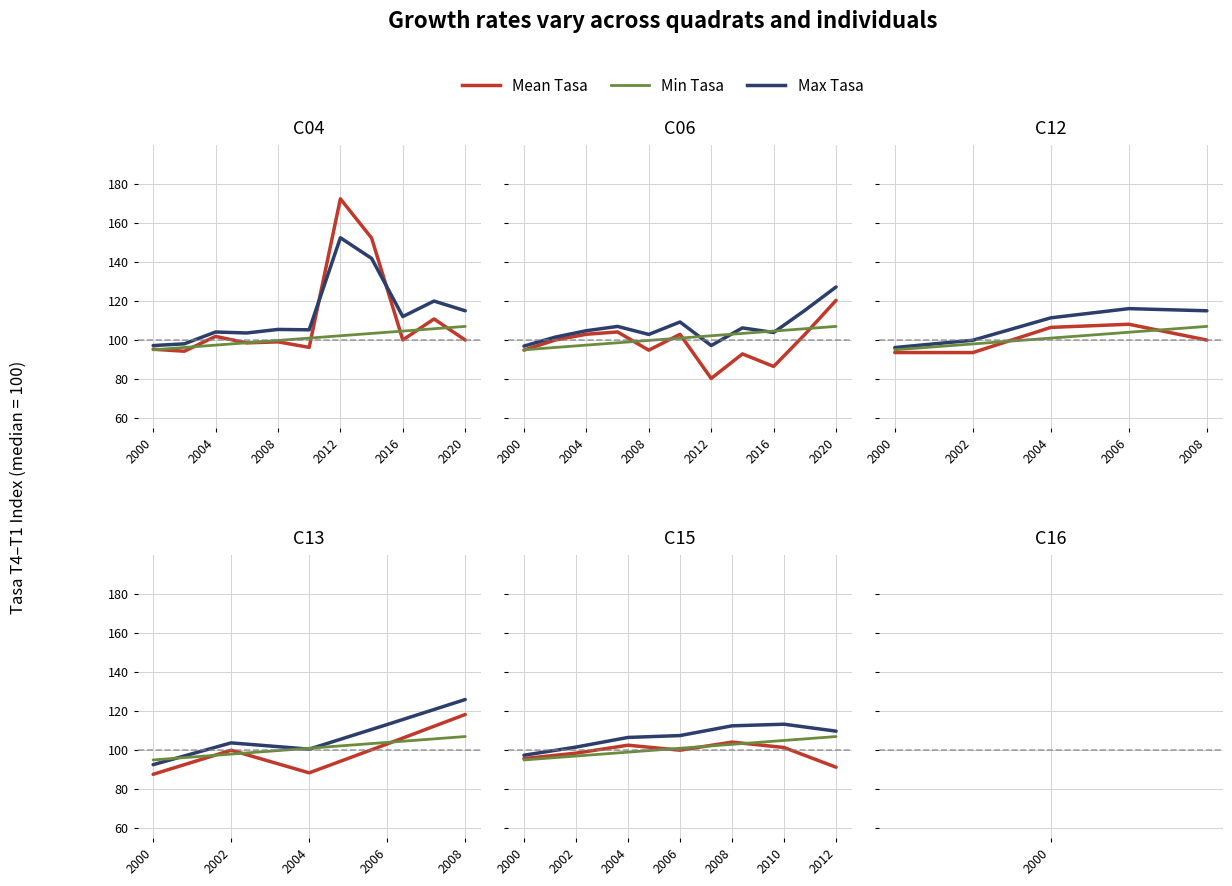

What is the average value of the Max Tasa series?

106.9